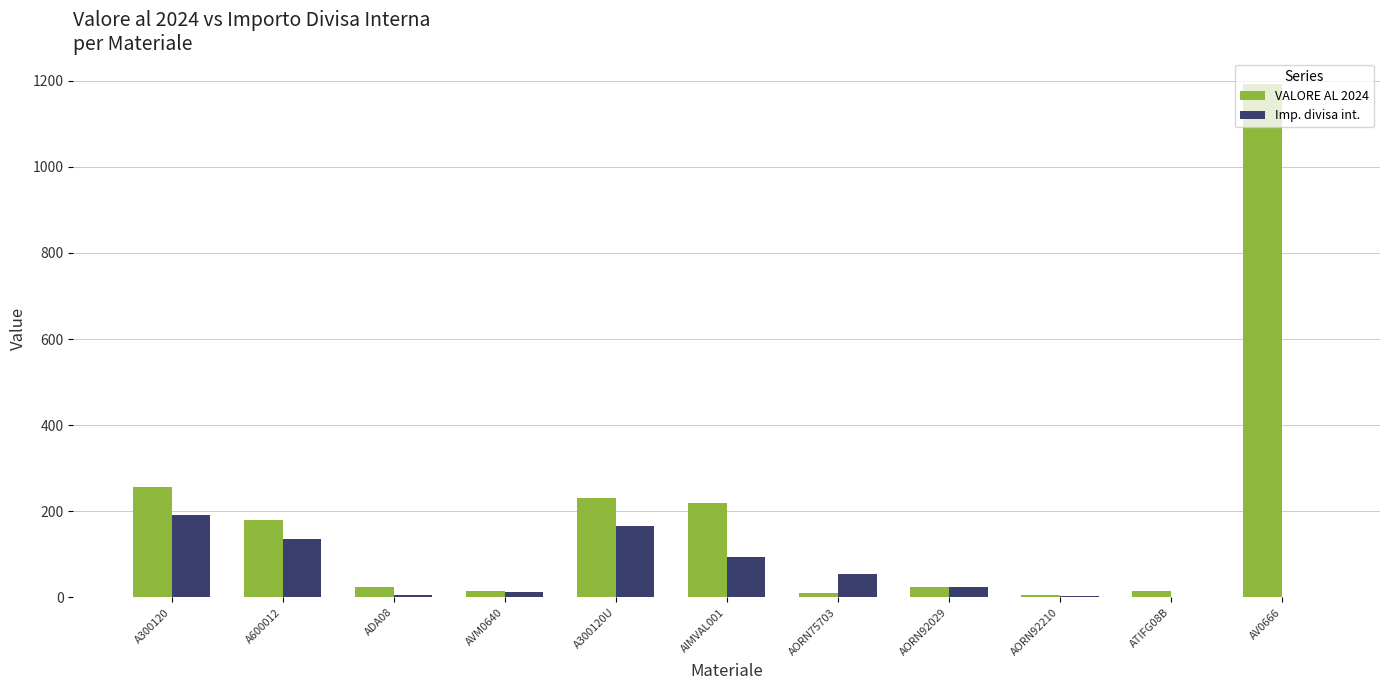

Is the value of VALORE AL 2024 at AV0666 greater than the value of Imp. divisa int. at ADA08?

Yes